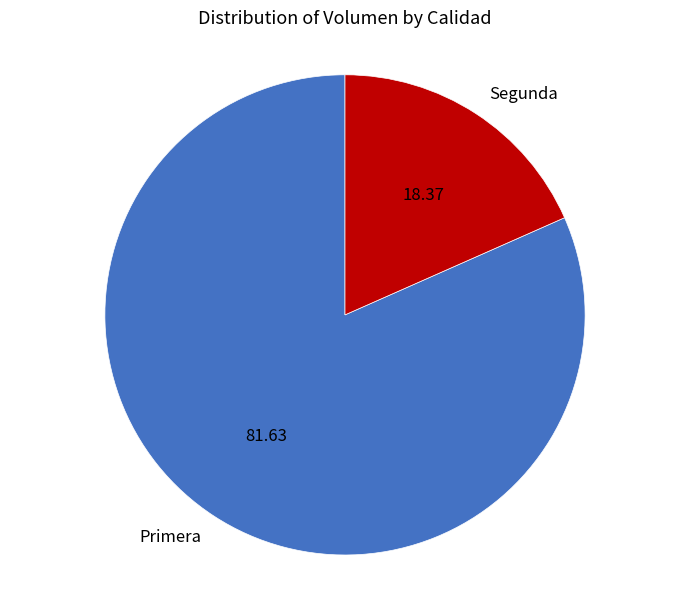

Which slice represents more than half of the pie?

Primera